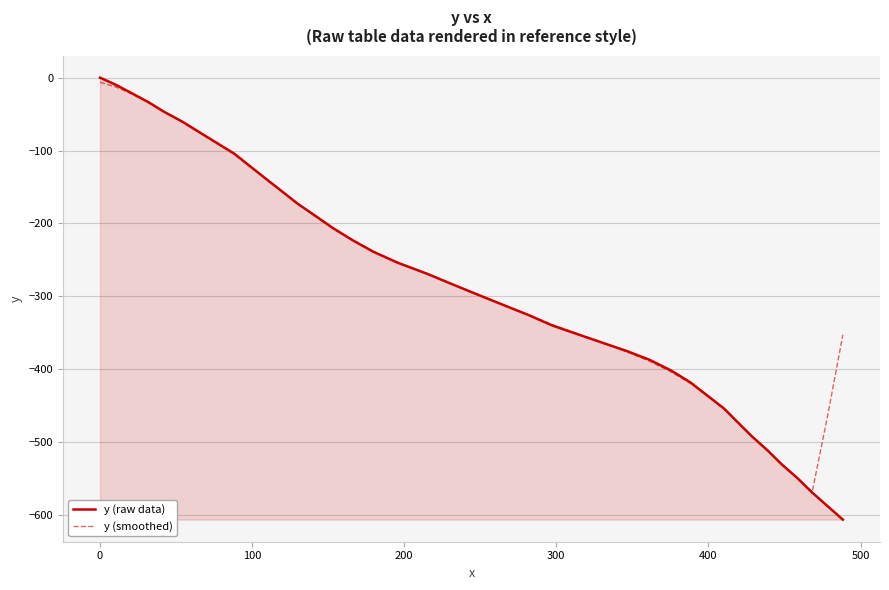

True or false: y (raw data) has more than 2 points higher than both neighbors.

False